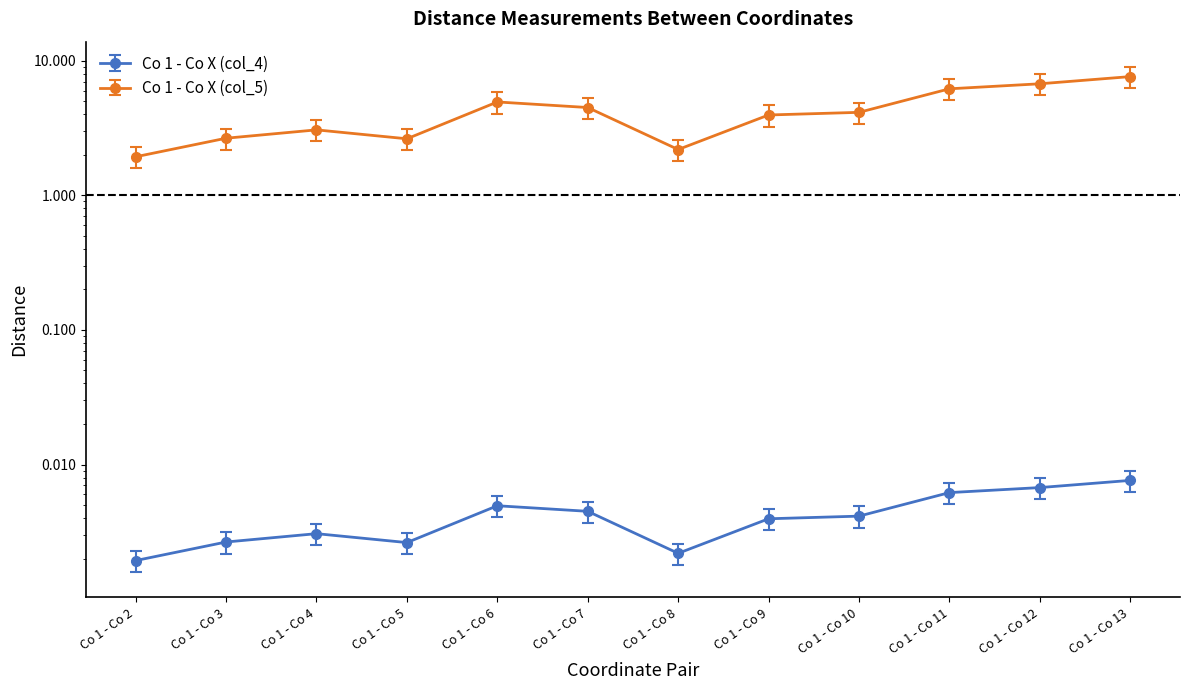

Rank the categories by Co 1 - Co X (col_5) value from highest to lowest.

Co 1 - Co 13, Co 1 - Co 12, Co 1 - Co 11, Co 1 - Co 6, Co 1 - Co 7, Co 1 - Co 10, Co 1 - Co 9, Co 1 - Co 4, Co 1 - Co 3, Co 1 - Co 5, Co 1 - Co 8, Co 1 - Co 2